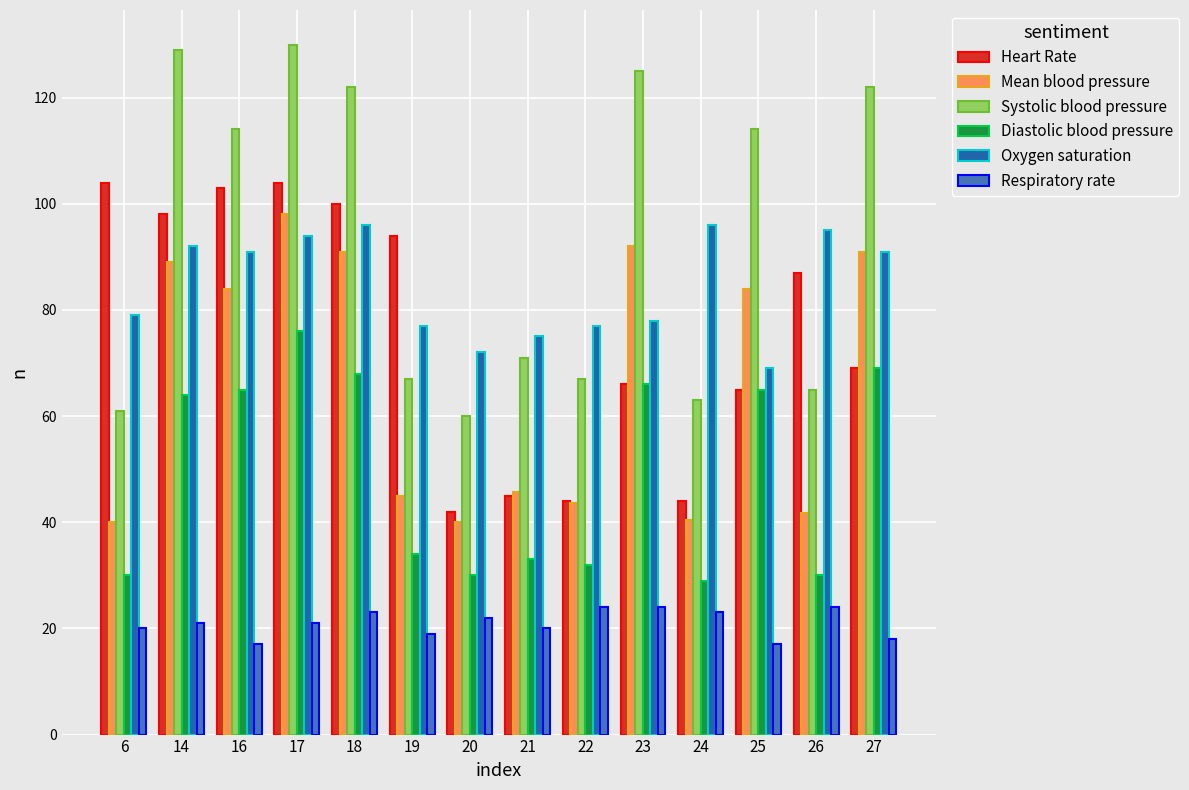

Reading right to left, transcribe all the data shown in this chart.

Heart Rate: 69.0	87.0	65.0	44.0	66.0	44.0	45.0	42.0	94.0	100.0	104.0	103.0	98.0	104.0
Mean blood pressure: 91.0	41.7	84.0	40.3	92.0	43.7	45.7	40.0	45.0	91.0	98.0	84.0	89.0	40.0
Systolic blood pressure: 122.0	65.0	114.0	63.0	125.0	67.0	71.0	60.0	67.0	122.0	130.0	114.0	129.0	61.0
Diastolic blood pressure: 69.0	30.0	65.0	29.0	66.0	32.0	33.0	30.0	34.0	68.0	76.0	65.0	64.0	30.0
Oxygen saturation: 91.0	95.0	69.0	96.0	78.0	77.0	75.0	72.0	77.0	96.0	94.0	91.0	92.0	79.0
Respiratory rate: 18.0	24.0	17.0	23.0	24.0	24.0	20.0	22.0	19.0	23.0	21.0	17.0	21.0	20.0